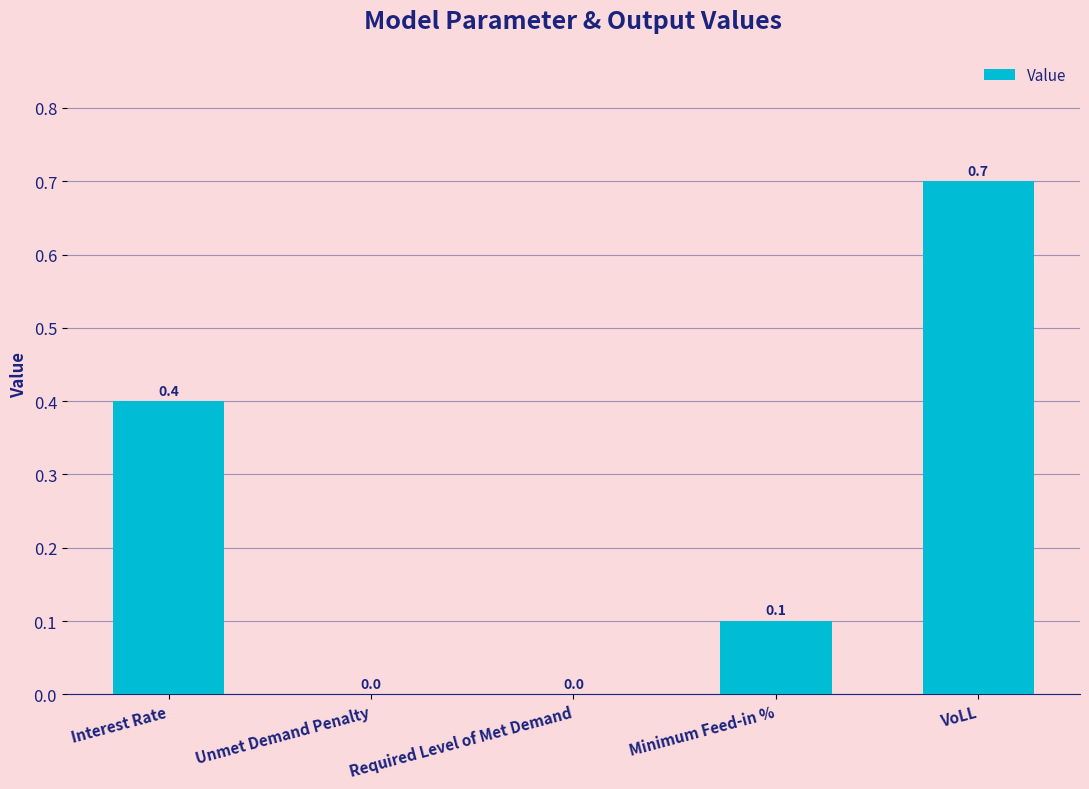

What is the maximum value shown in the chart?

0.7